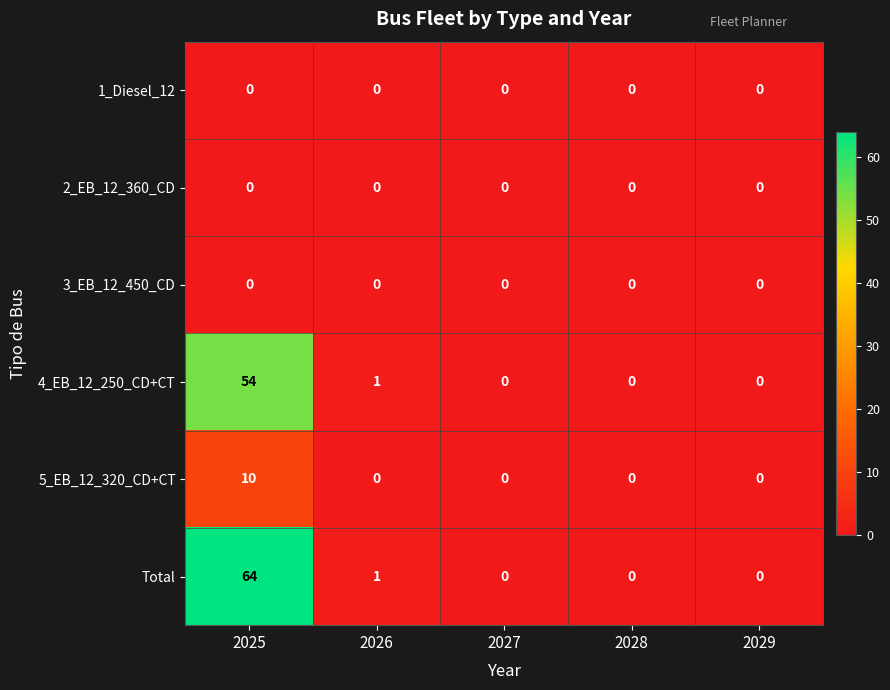

Reading left to right, list all the values displayed in this chart.

1_Diesel_12: 0	0	0	0	0
2_EB_12_360_CD: 0	0	0	0	0
3_EB_12_450_CD: 0	0	0	0	0
4_EB_12_250_CD+CT: 54	1	0	0	0
5_EB_12_320_CD+CT: 10	0	0	0	0
Total: 64	1	0	0	0